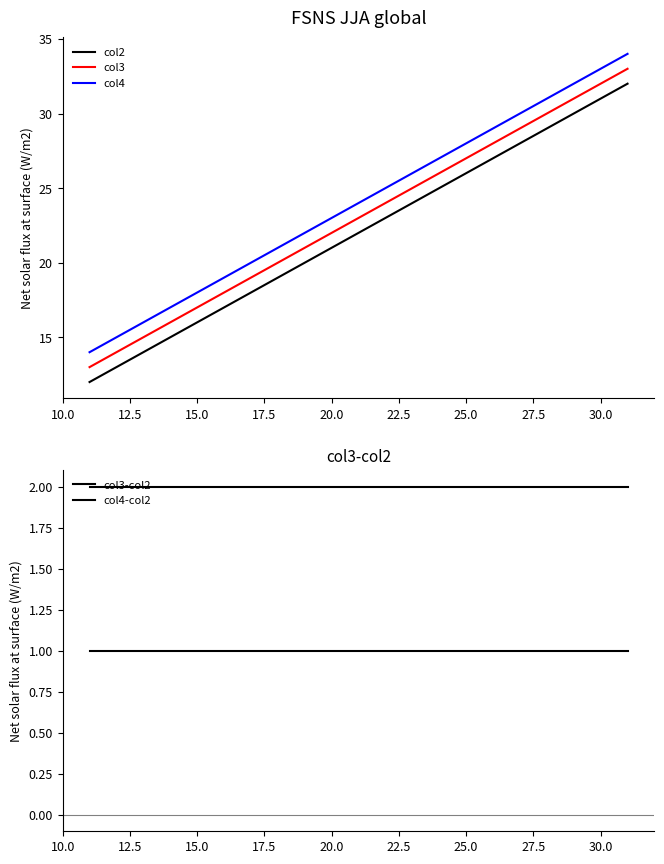

What is the highest value of the col2 series?

32